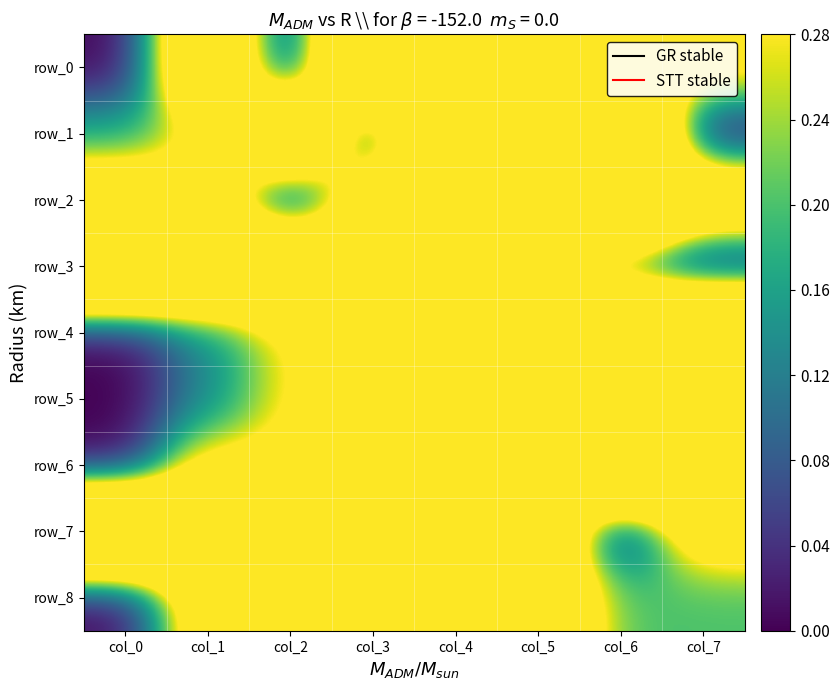

Rank the series by their maximum value, from highest to lowest.

row_0, row_1, row_2, row_3, row_4, row_5, row_6, row_7, row_8